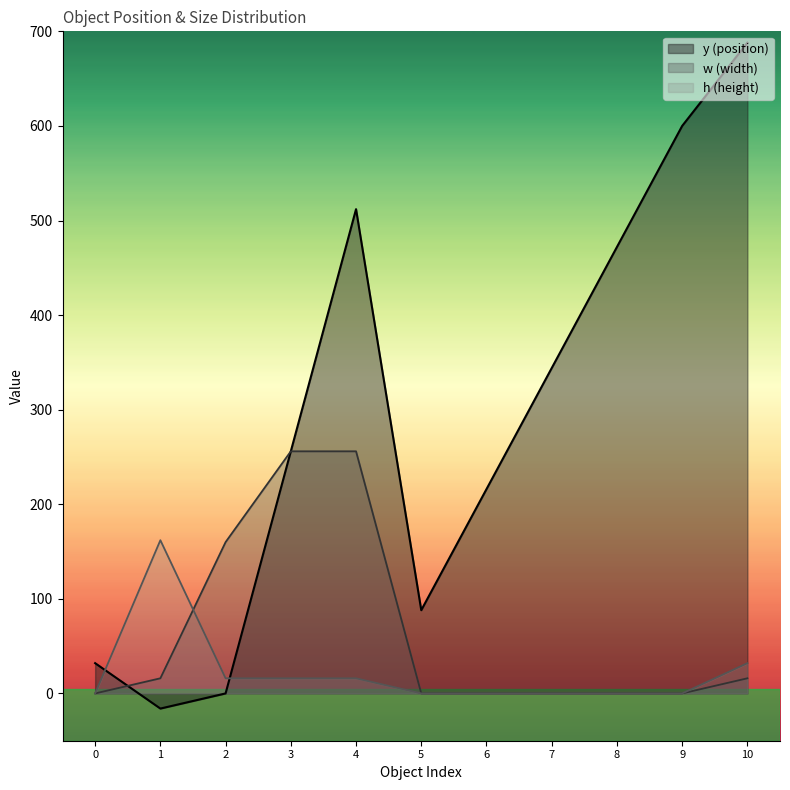

True or false: y has a value of 55 at 0.

False